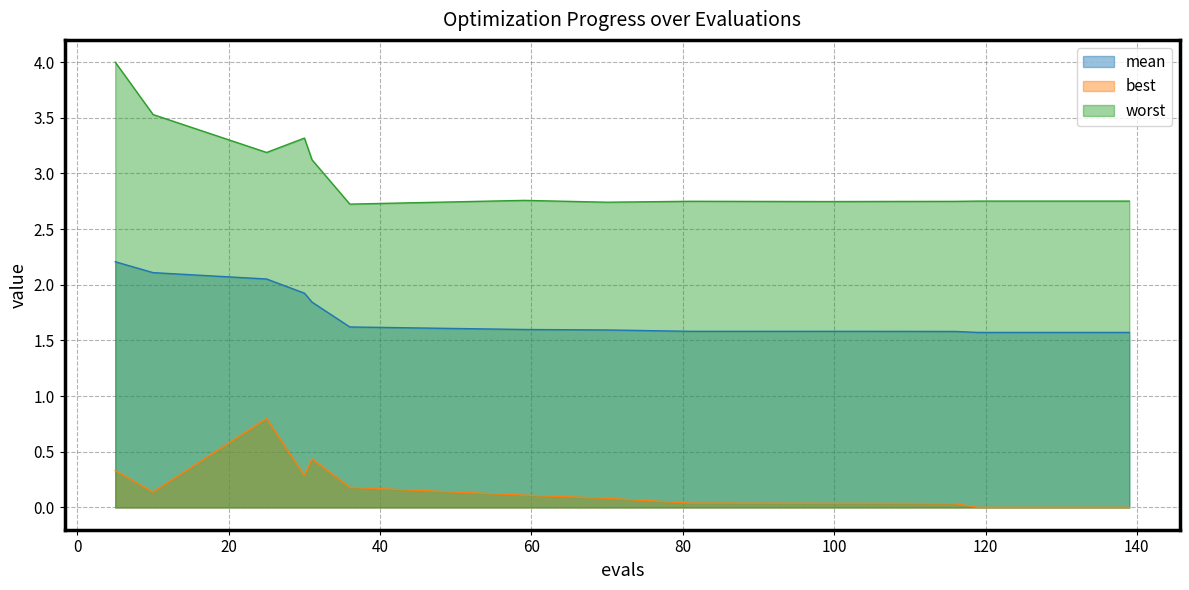

What is the difference between the maximum and minimum values in the mean series?

0.6